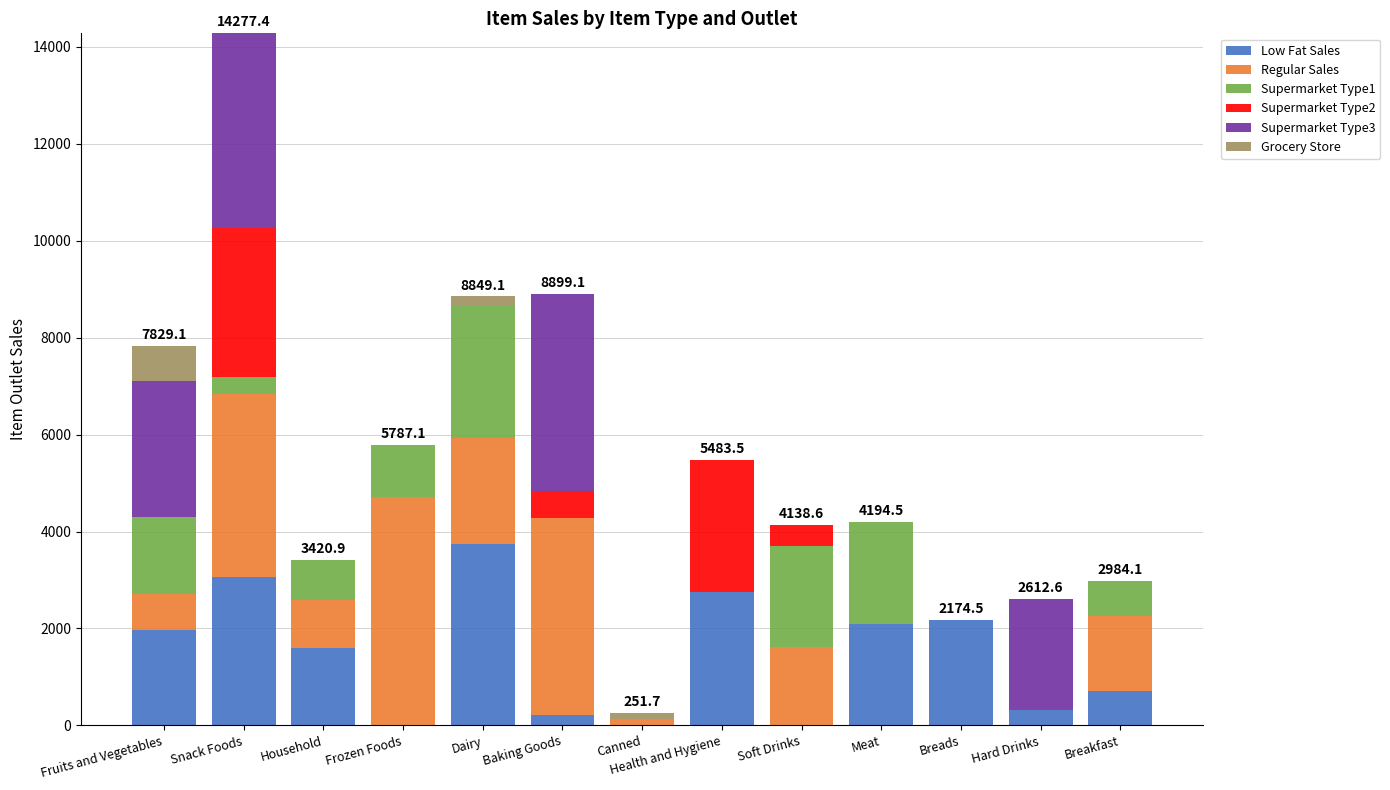

Is it true that Low Fat Sales equals 2741.8 at Health and Hygiene?

True